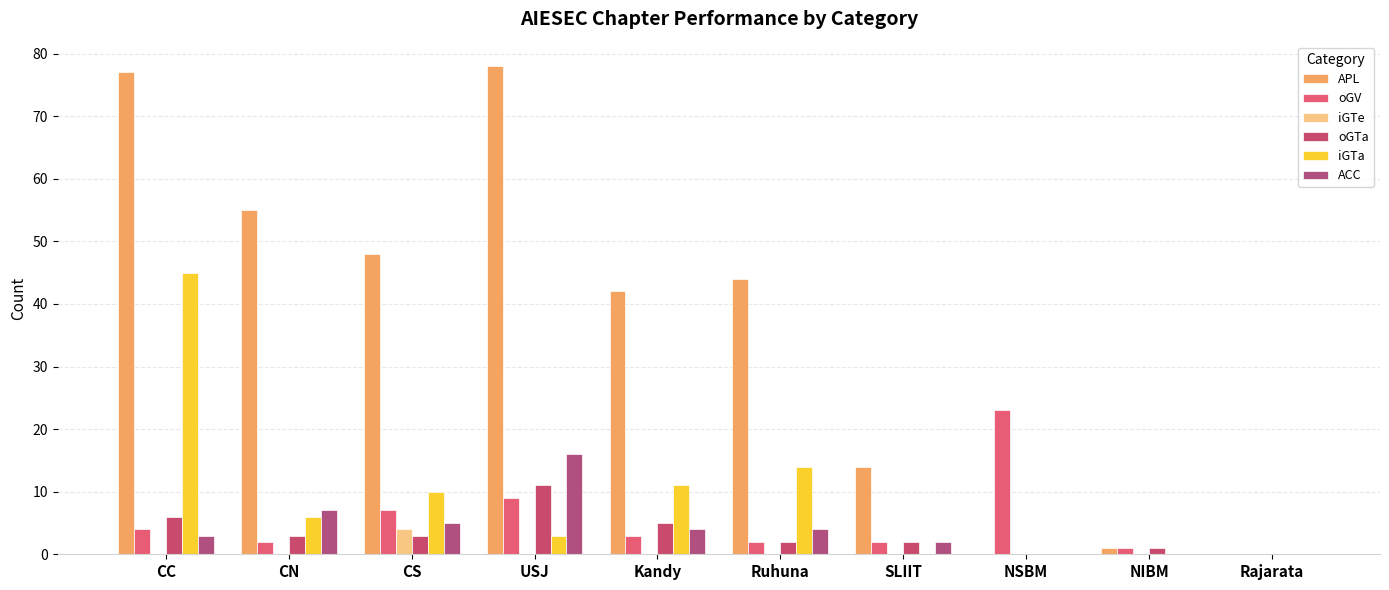

Which category has the highest value in the oGV series?

NSBM